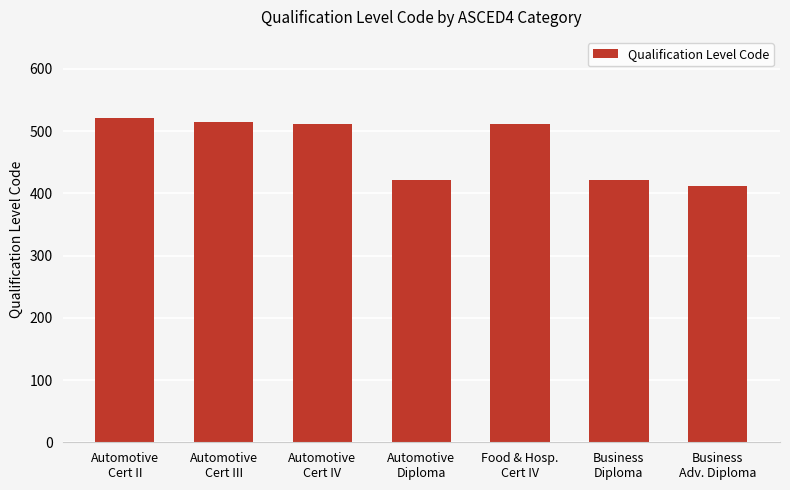

What is the label of the 1st bar from the left?

Automotive
Cert II